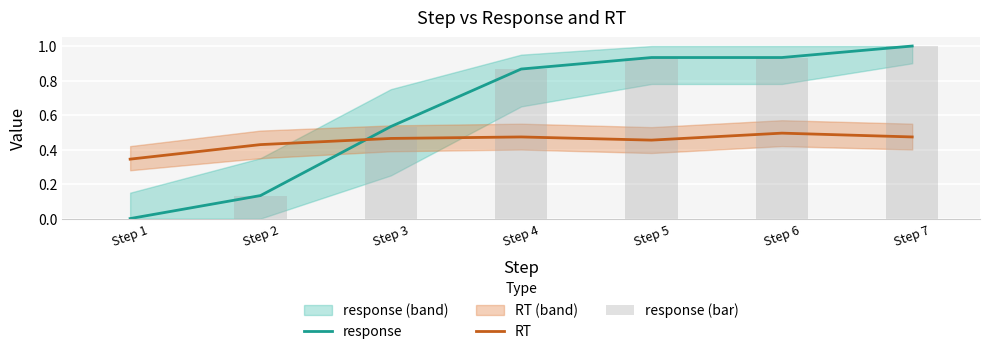

What is the value of the response bar at the 7th from the left?

1.0